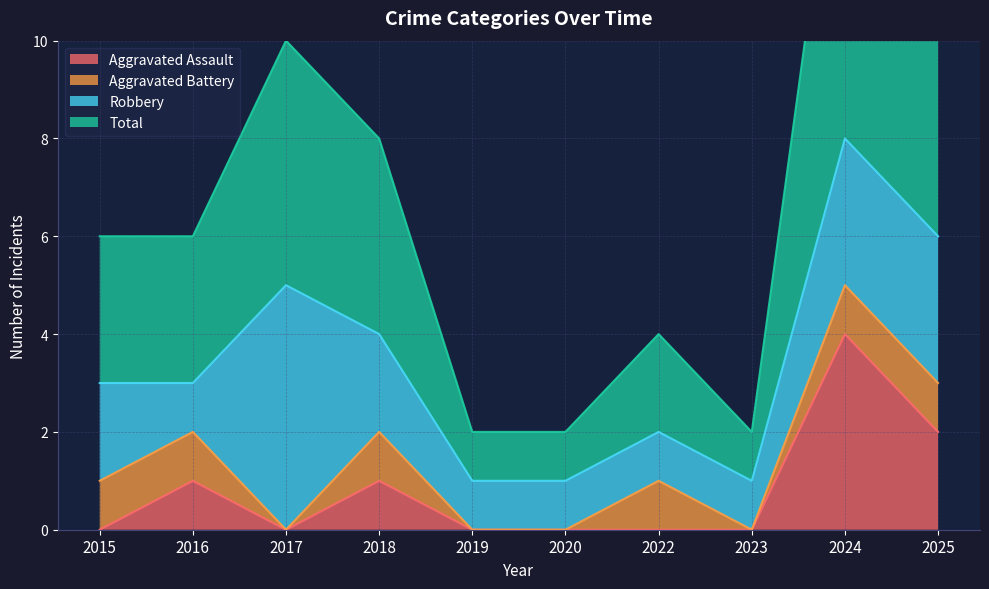

What is the sum of the Aggravated Assault values at 2025 and 2020?

2